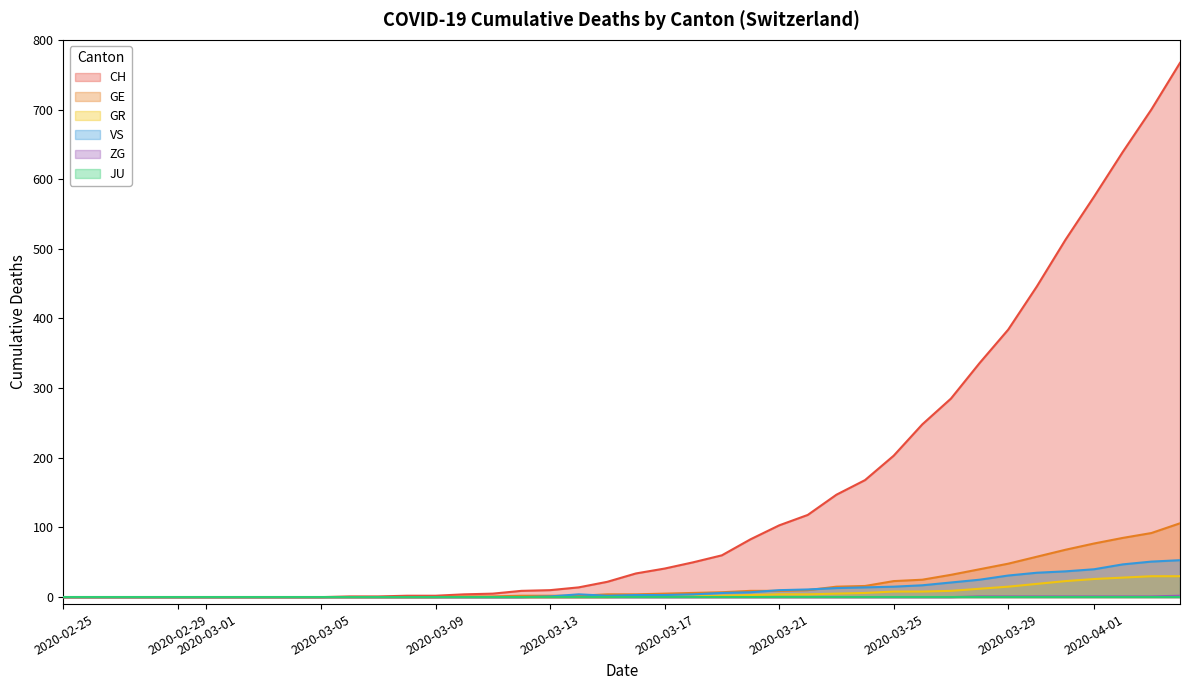

True or false: ZG and GE cross at least once.

False